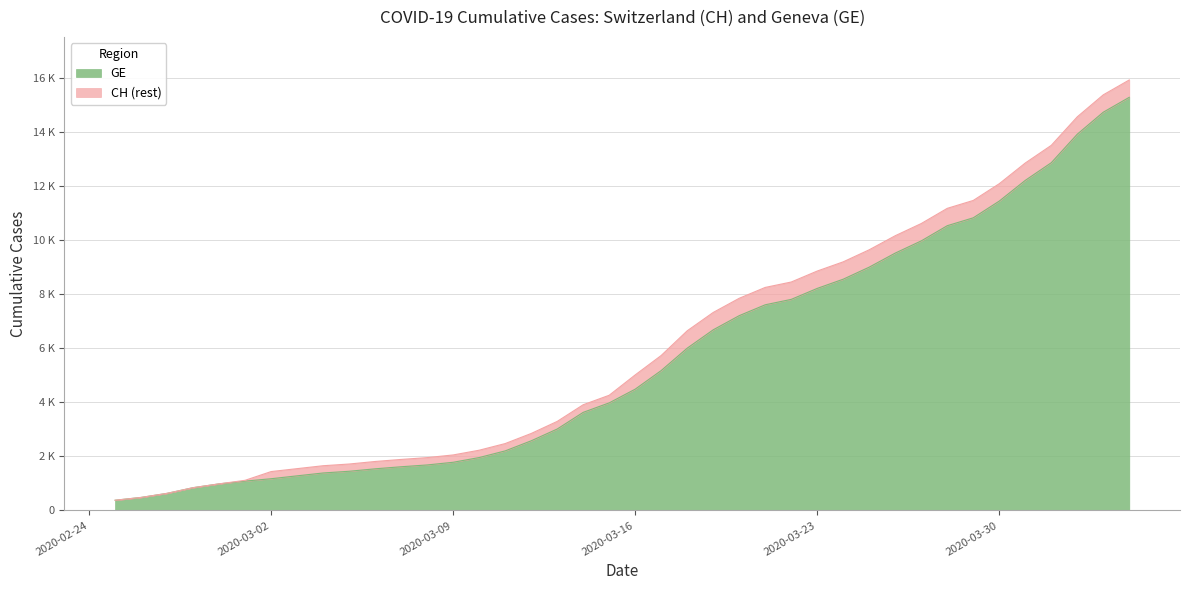

What is the highest value of the GE series?

15284